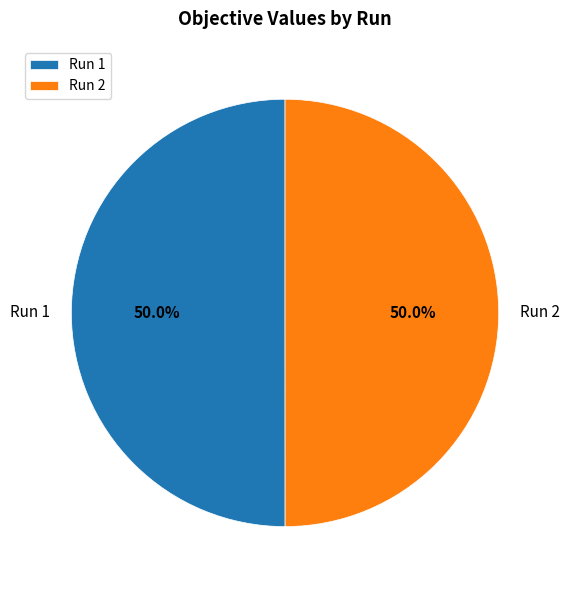

What is the total percentage of Run 1 and Run 2?

100.0%